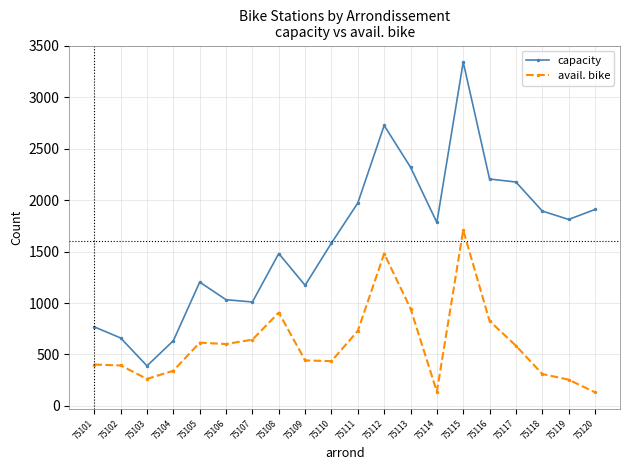

What is the value of the capacity point at the 9th from the left?

1172